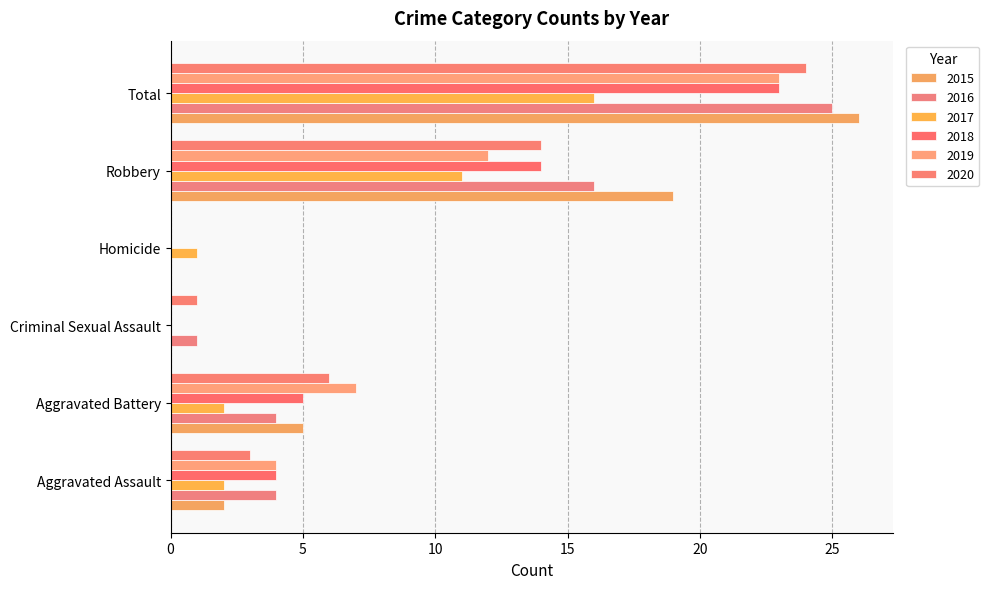

What is the greatest value displayed?

26